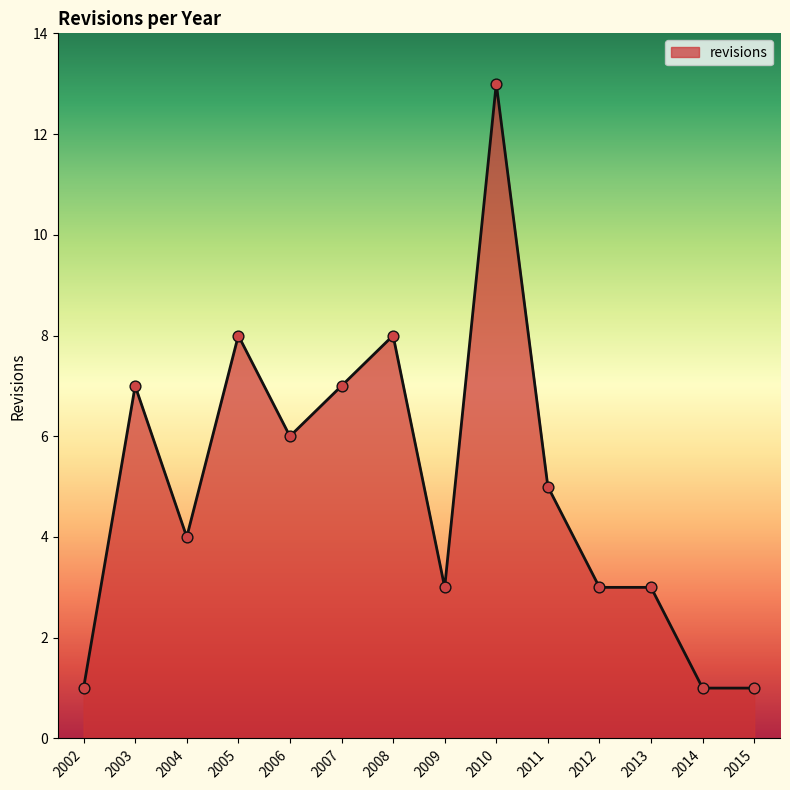

Which has a higher value, 2009 or 2004?

2004